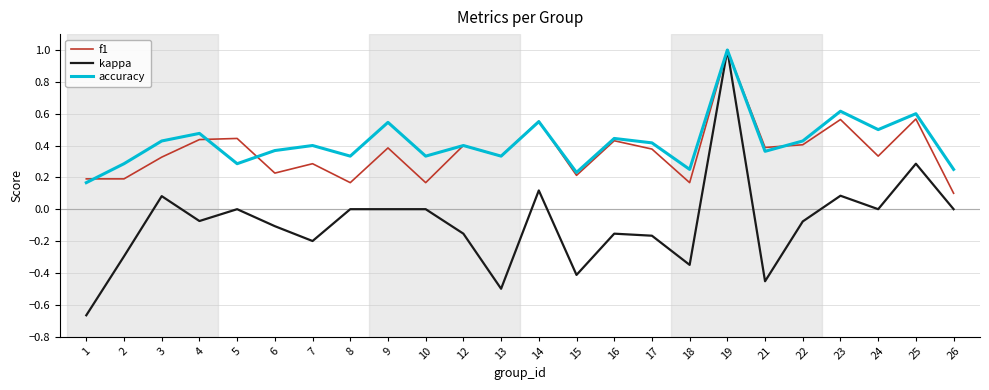

How many series are shown in this chart?

3